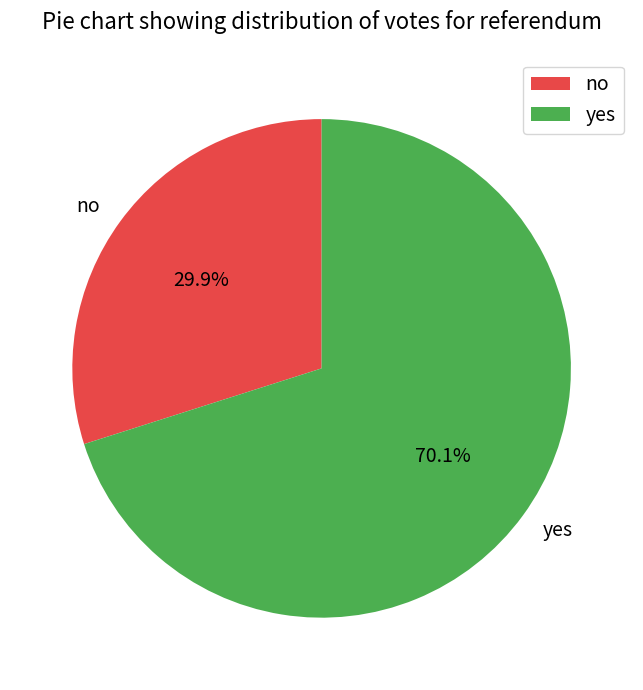

Rank the categories by value from highest to lowest.

yes, no